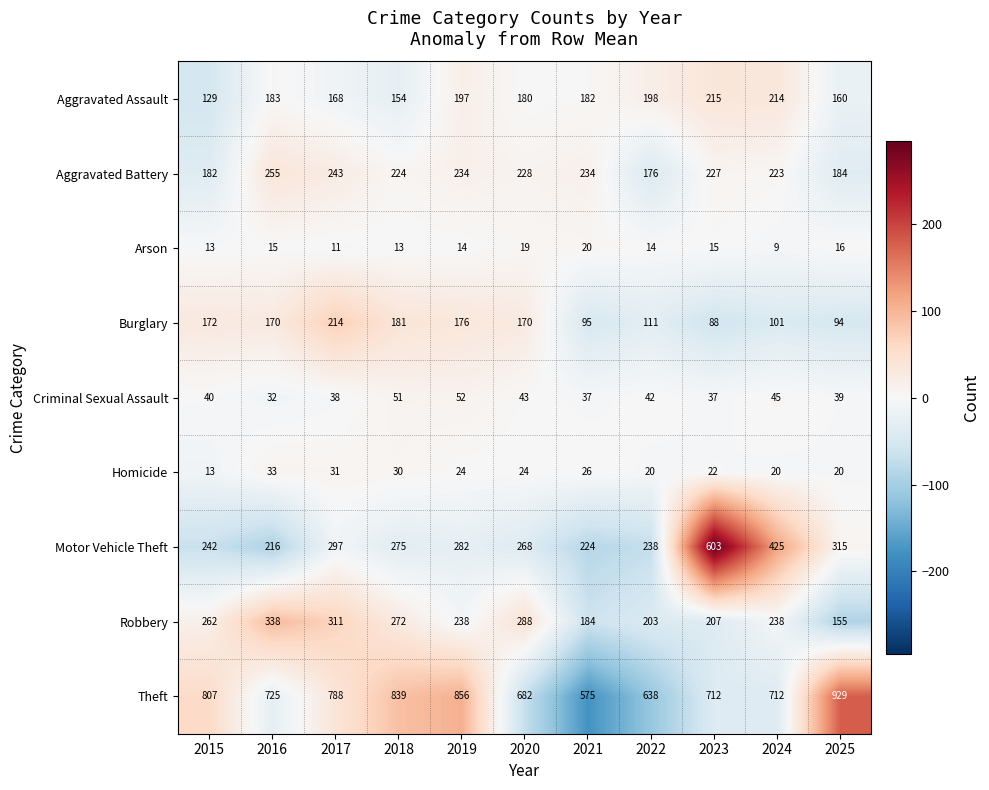

The value of Robbery at 2015 is 377. True or false?

False